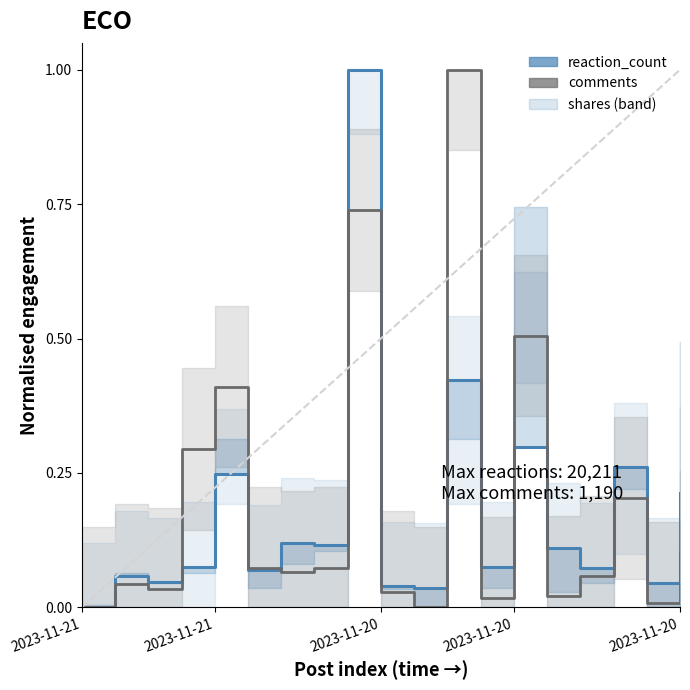

How many positive values does the comments series have?

17